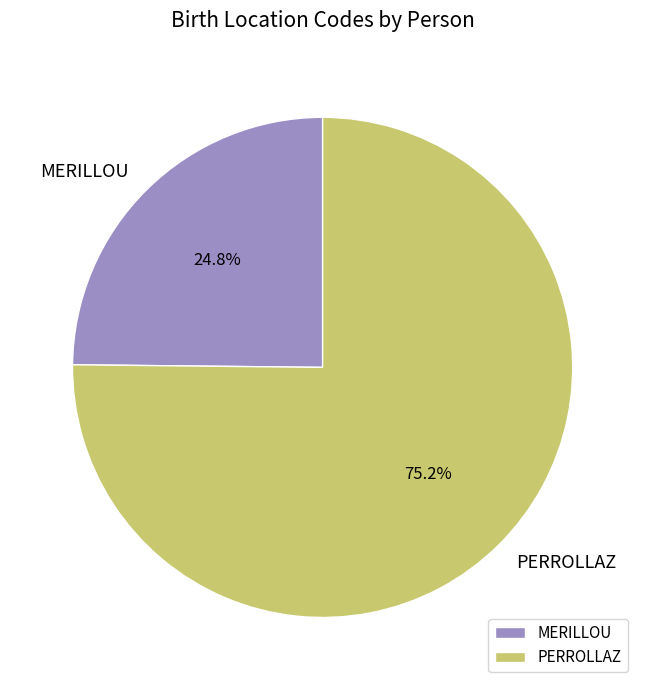

What percentage do PERROLLAZ and MERILLOU together represent?

100.0%